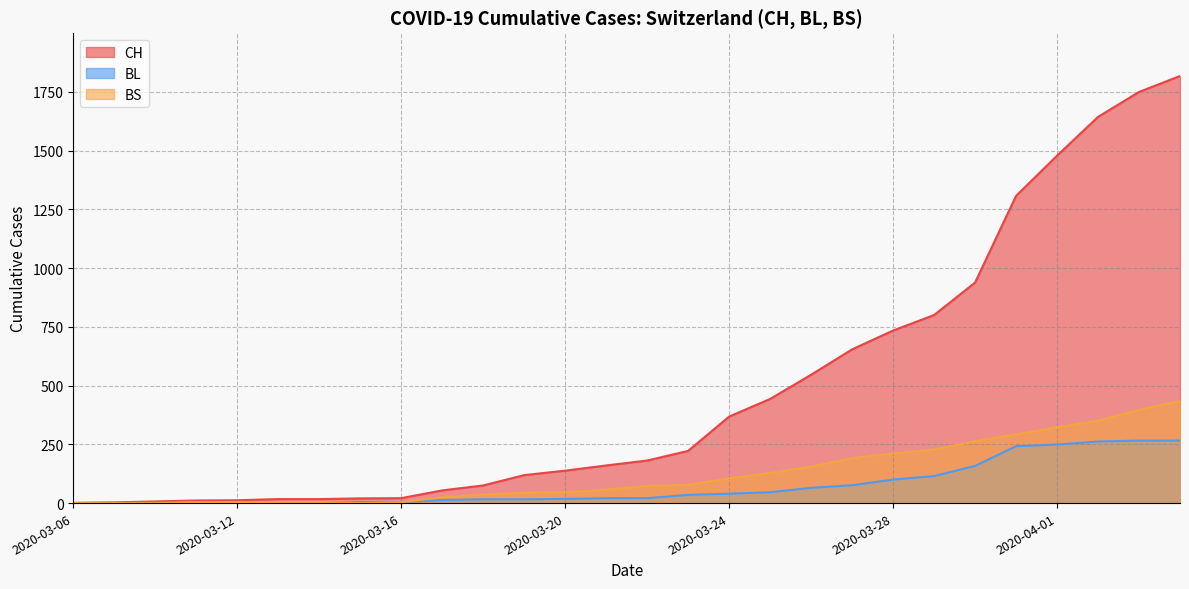

At which category is the sum across all series the highest?

2020-04-04